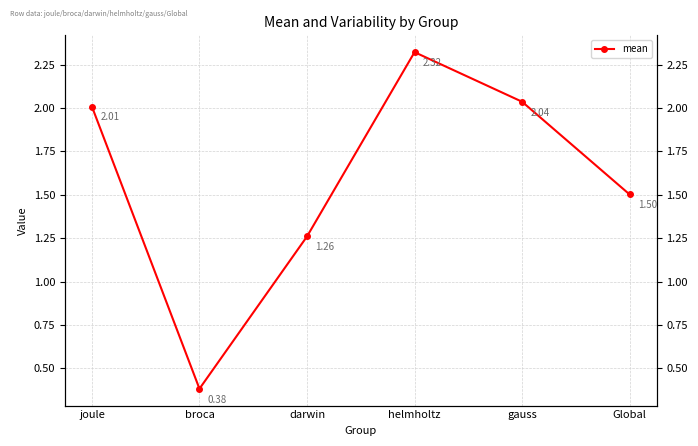

List the labels in order of value, smallest first.

broca, darwin, Global, joule, gauss, helmholtz